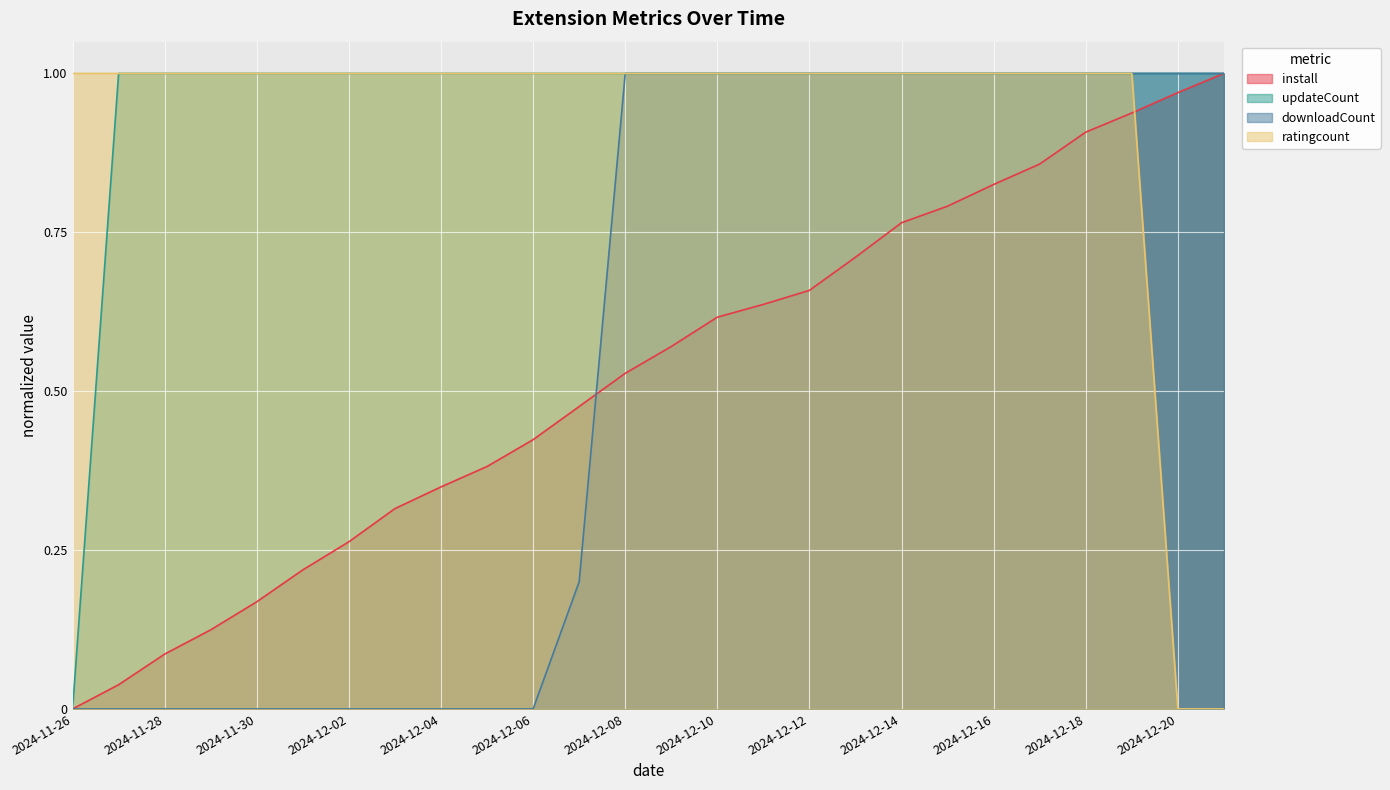

What is the sum of all downloadCount values?

14.2